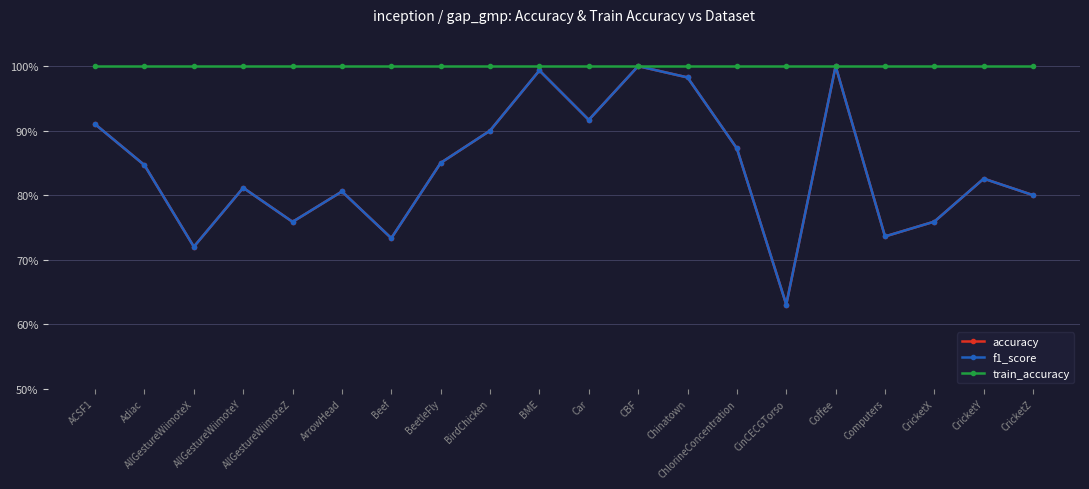

True or false: accuracy and f1_score cross at least once.

False